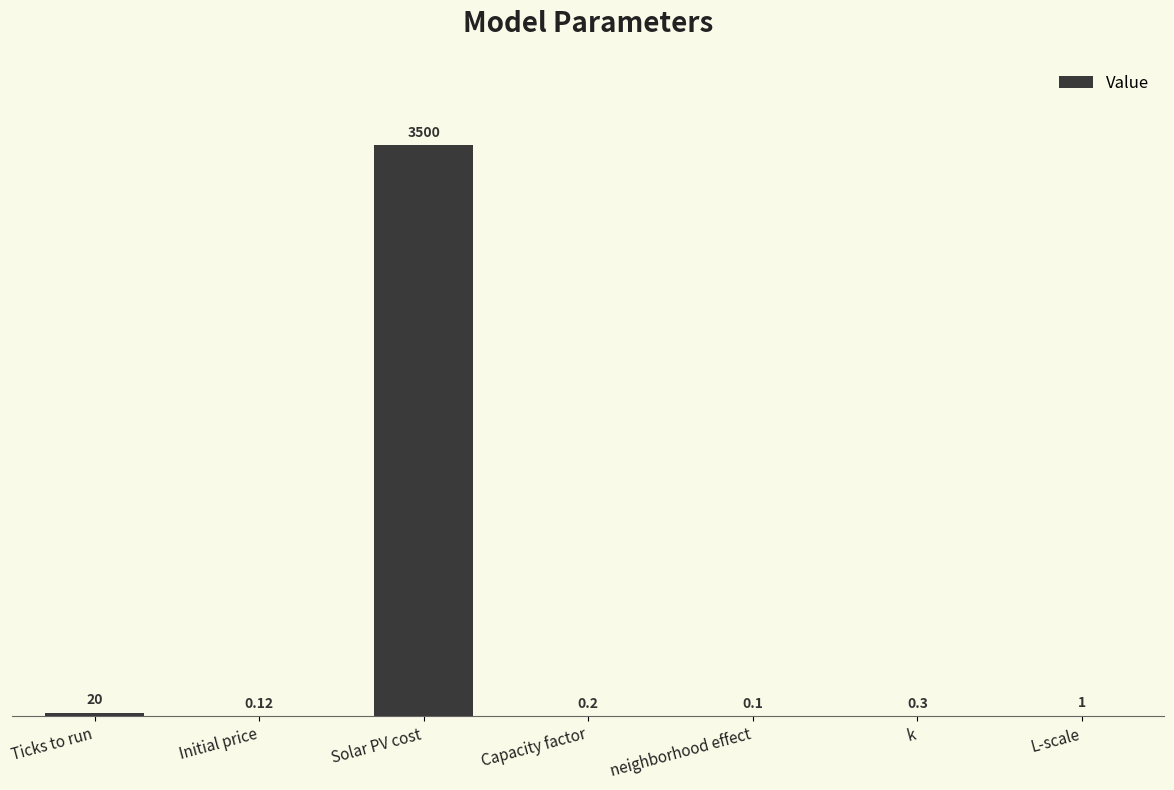

What is the maximum value shown in the chart?

3500.0